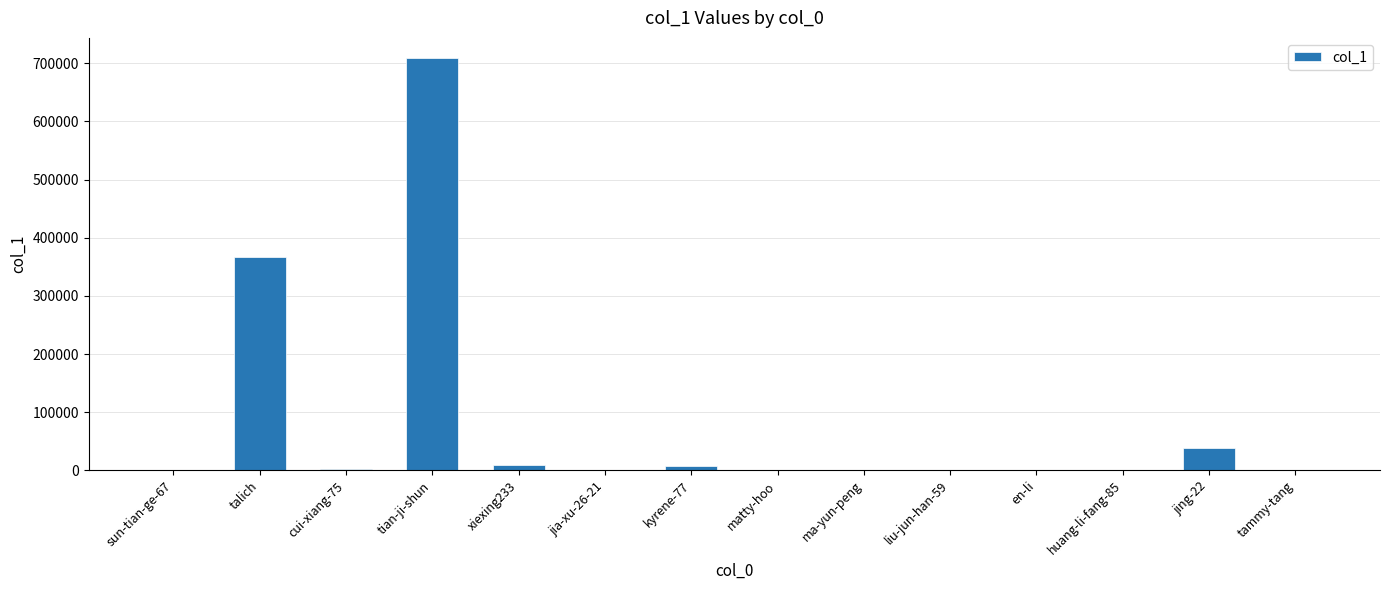

Where is the data nearest to the value 354184?

talich